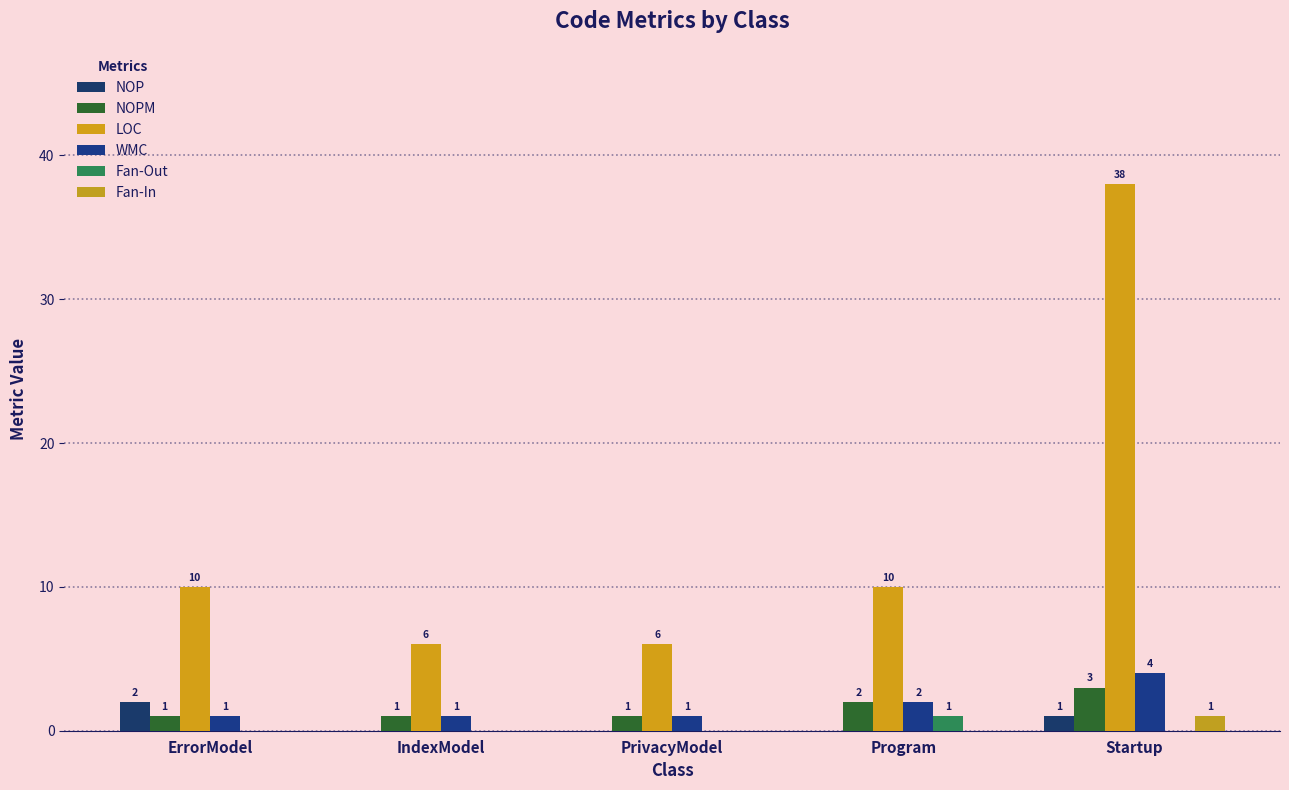

The Fan-Out series shows 0 at Program. True or false?

False